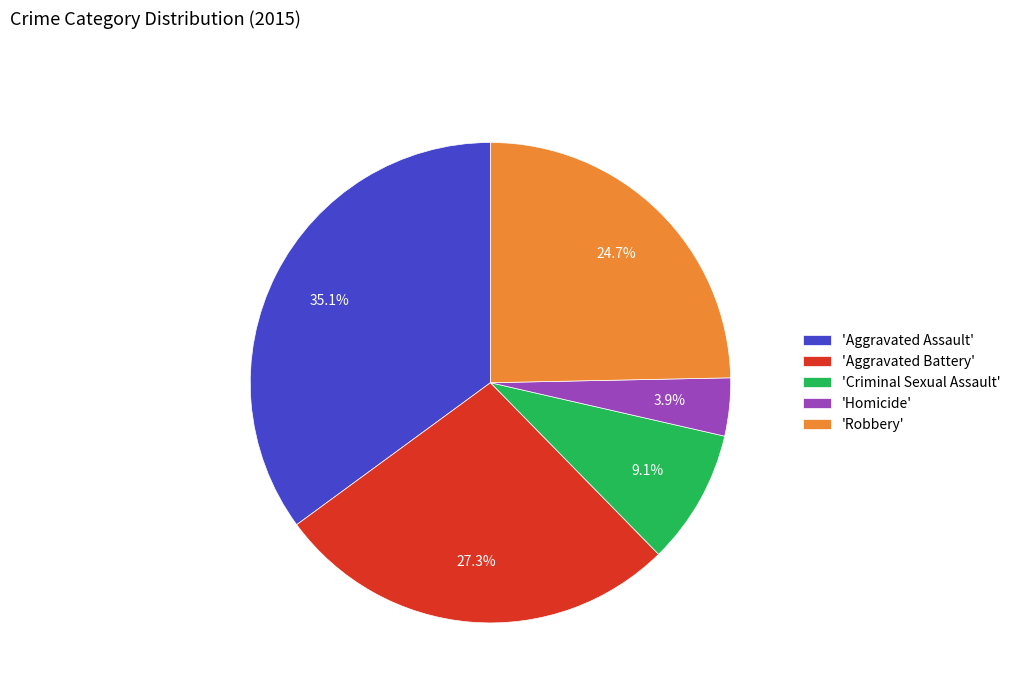

What is the largest slice in the pie chart?

'Aggravated Assault'